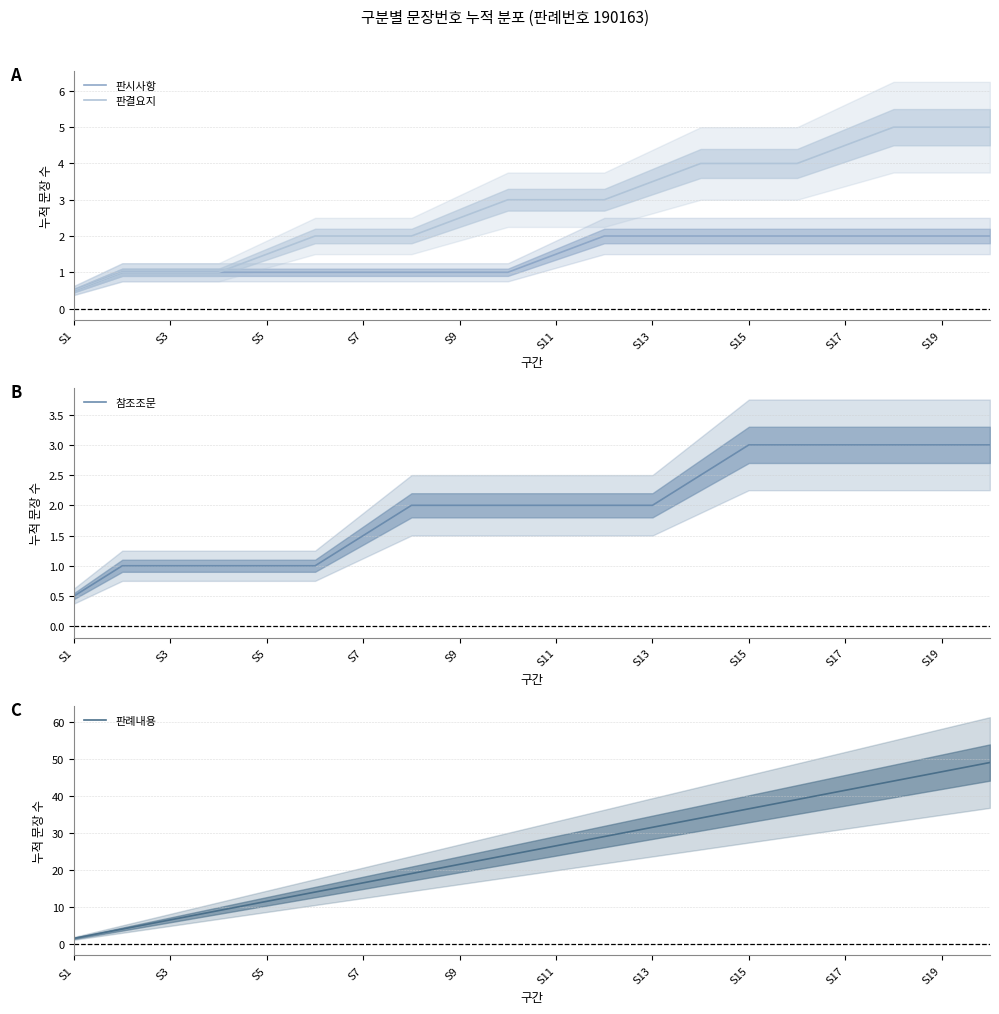

Does the chart have visible grid lines?

Yes